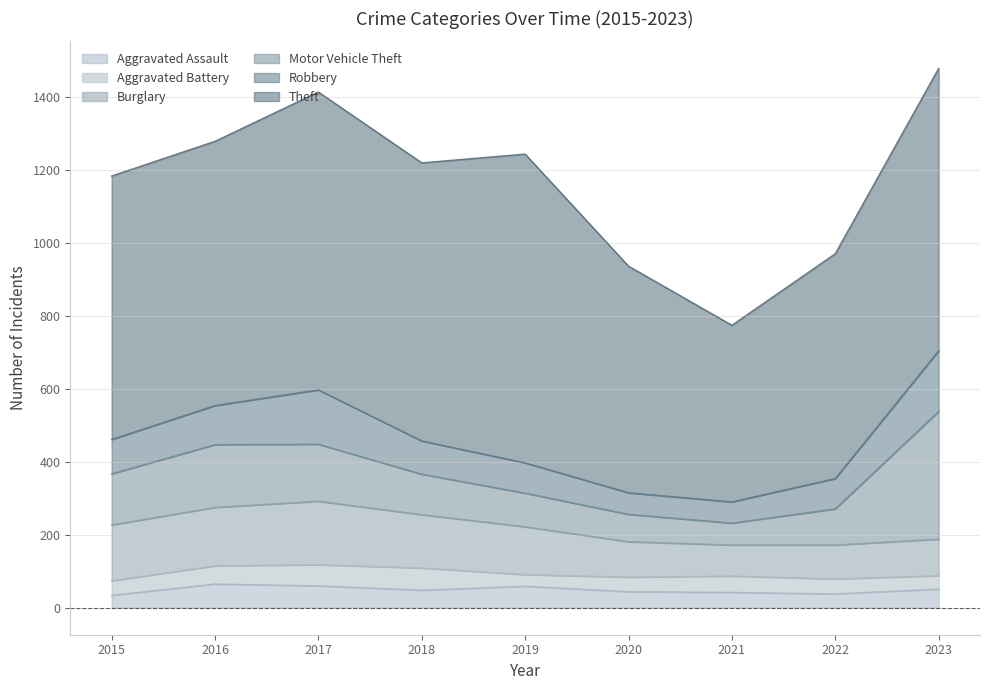

At how many categories does at least one series exceed 587?

8